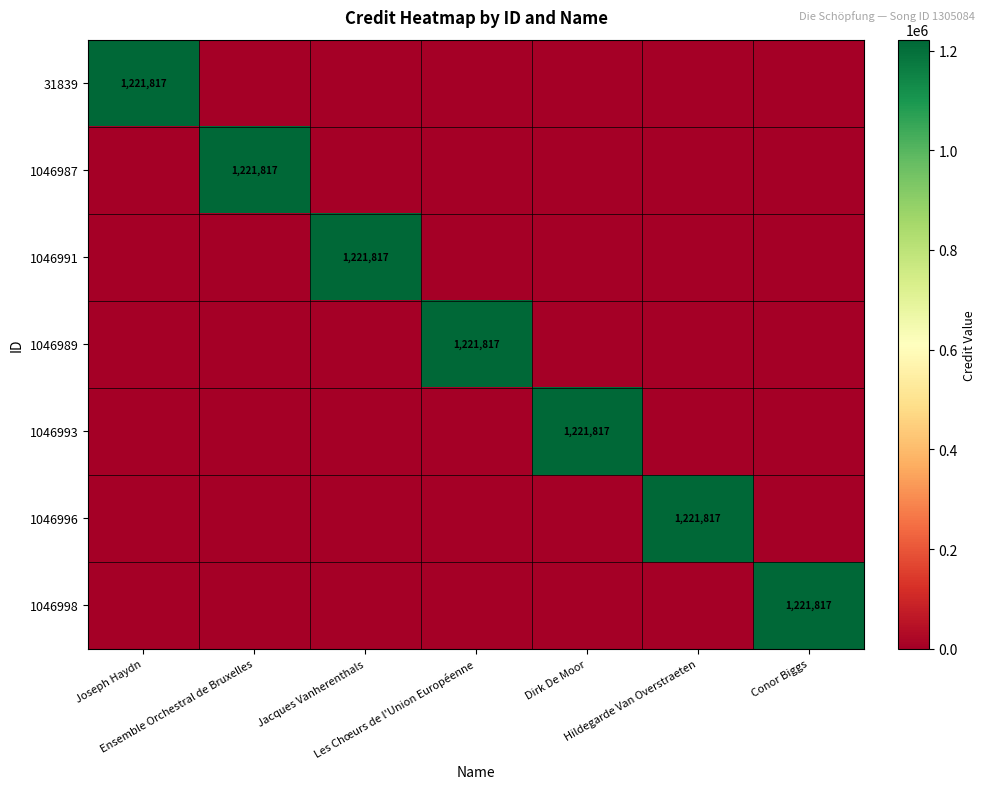

The 1046993 series shows -651972 at Ensemble Orchestral de Bruxelles. True or false?

False